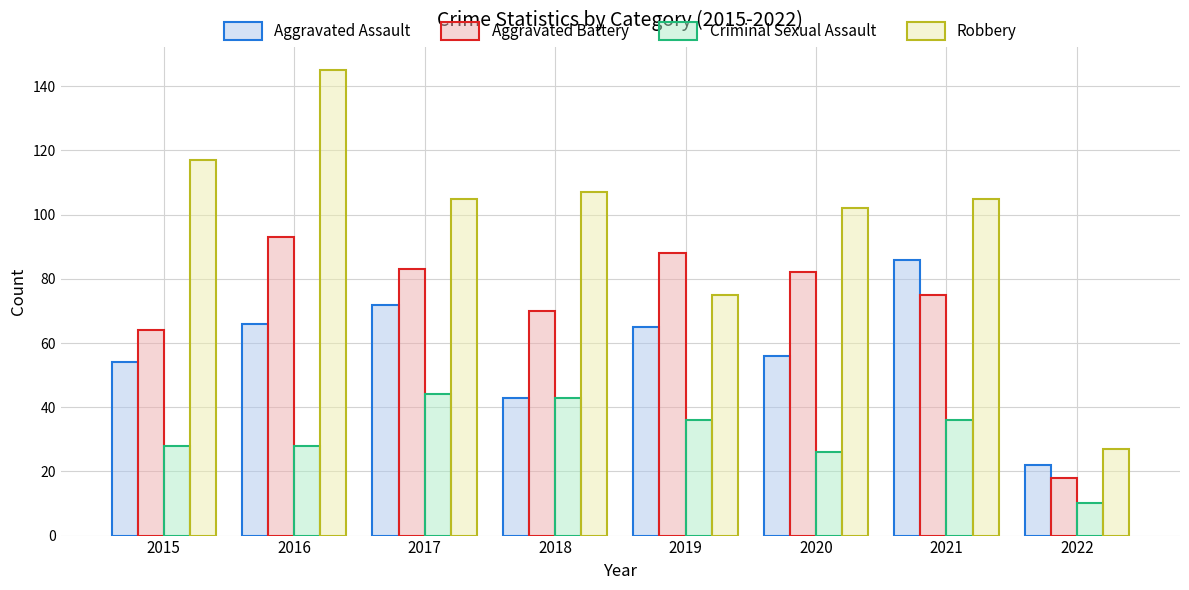

At which category does the chart reach its minimum across all series?

2022